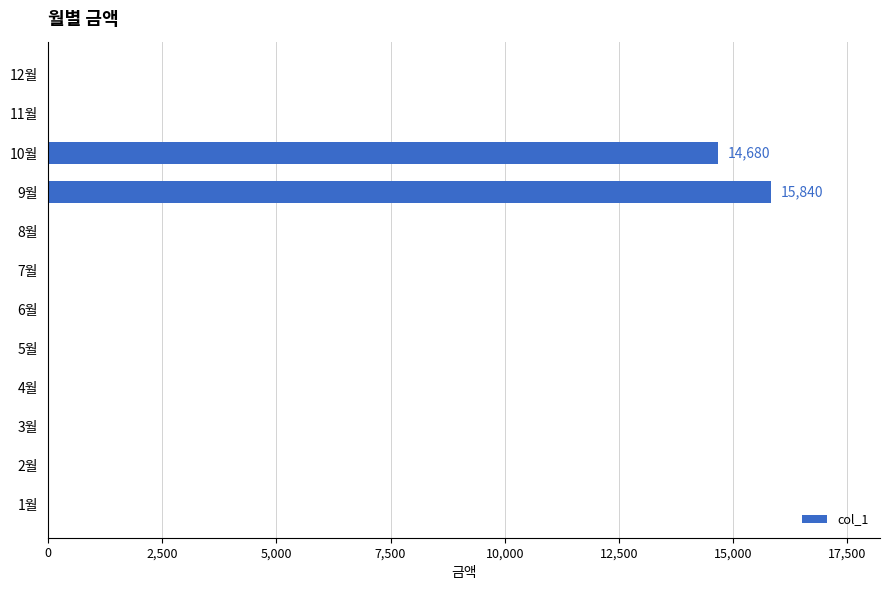

What is the greatest value displayed?

15840